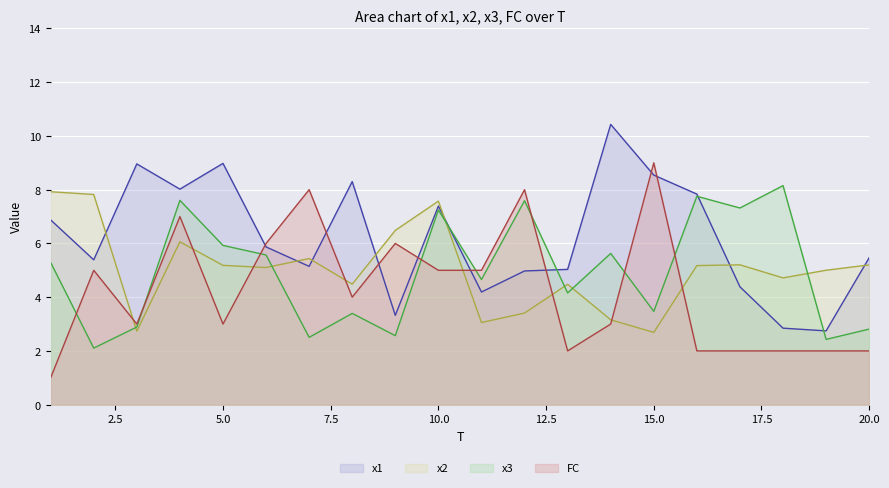

What is the minimum value shown in the chart?

1.0